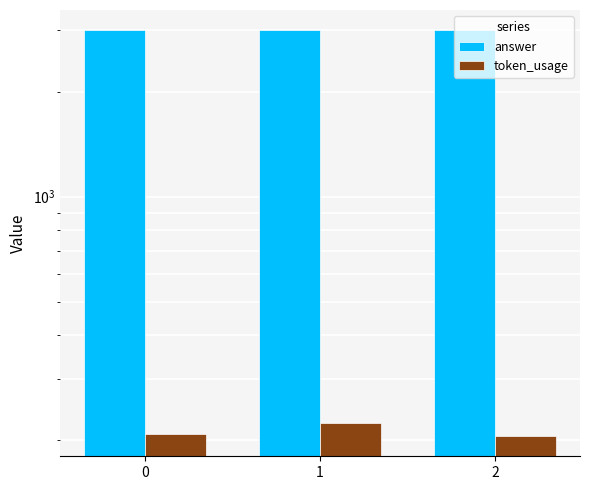

The value of answer at 2 is 4330. True or false?

False